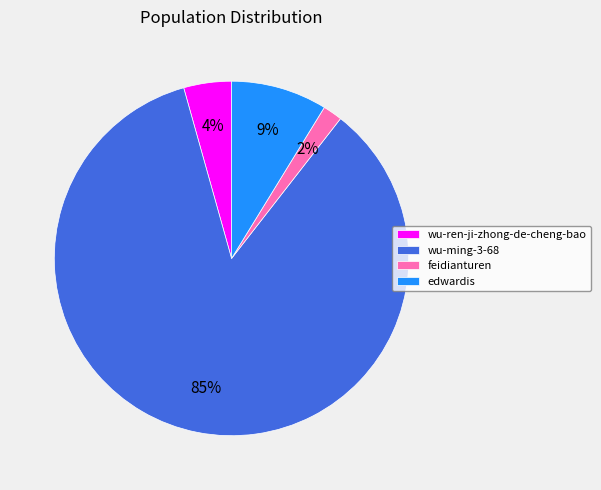

True or false: edwardis accounts for 1% of the total.

False